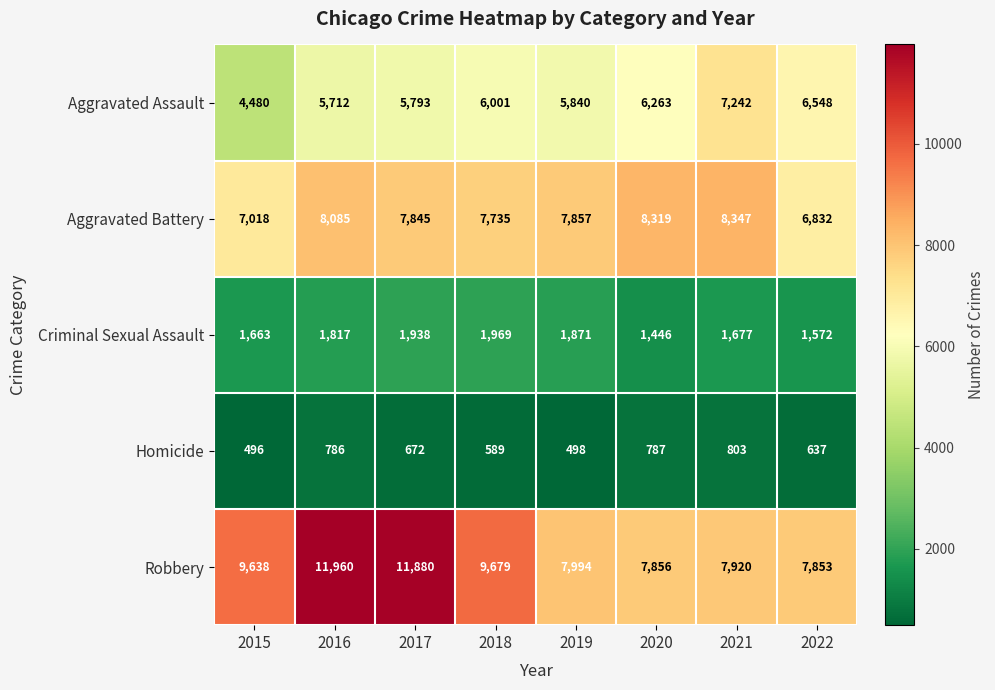

At which category does the chart reach its peak across all series?

2016